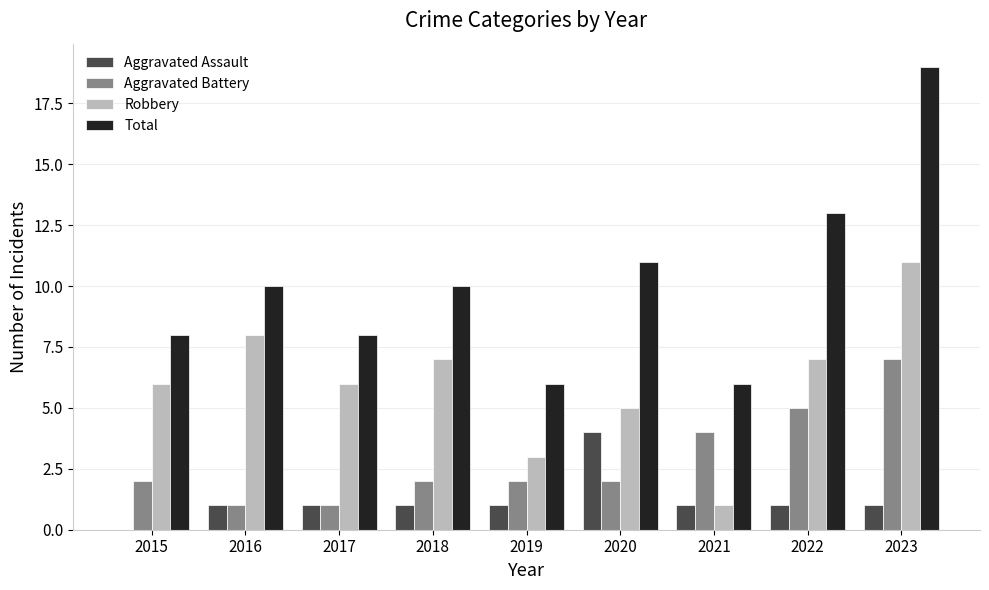

Is the value of Aggravated Assault at 2015 greater than the value of Total at 2018?

No